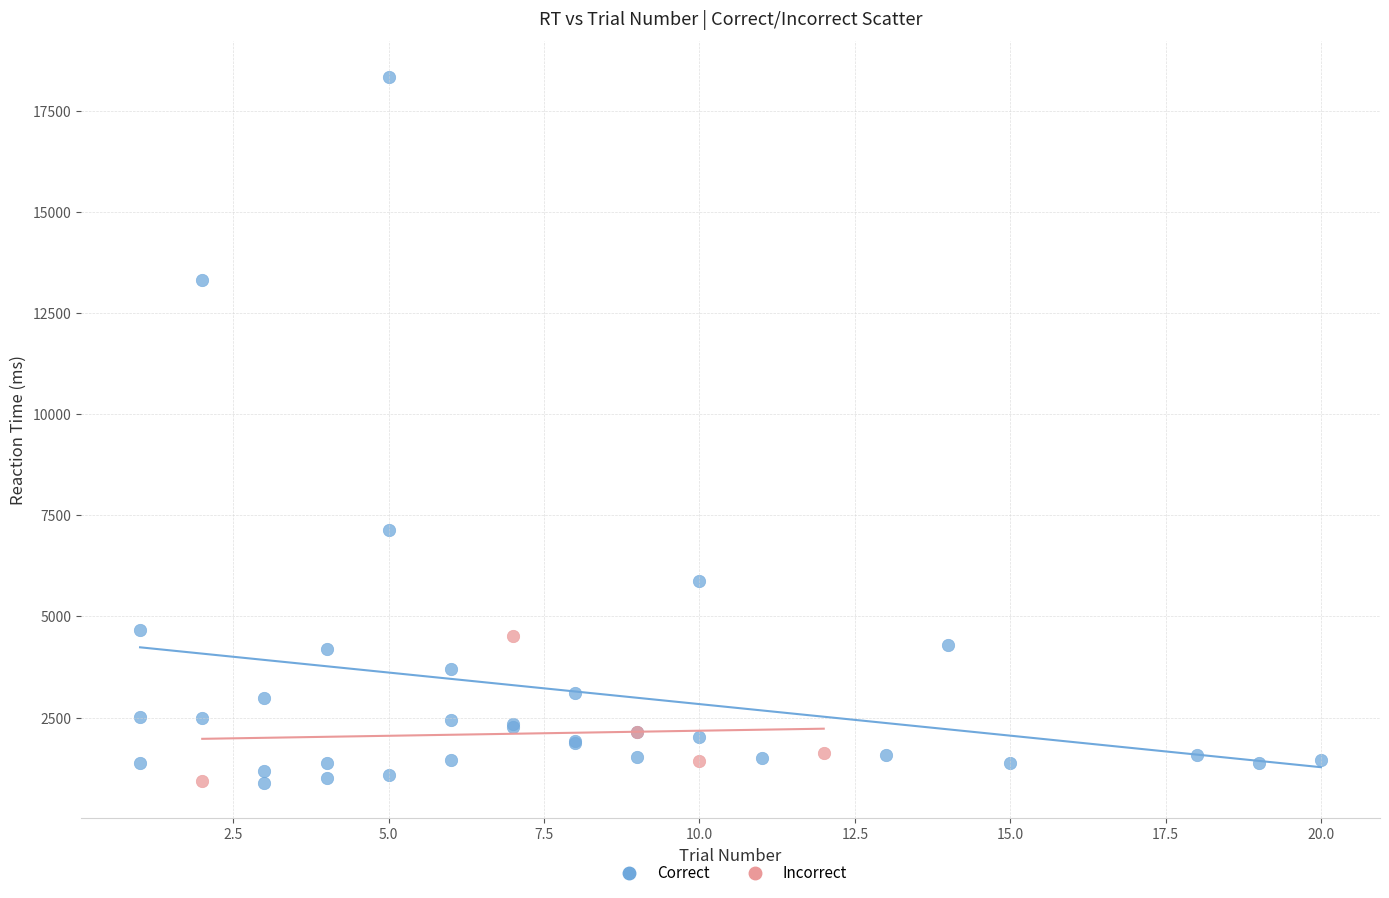

What are all the series names shown in the legend?

Correct, Incorrect